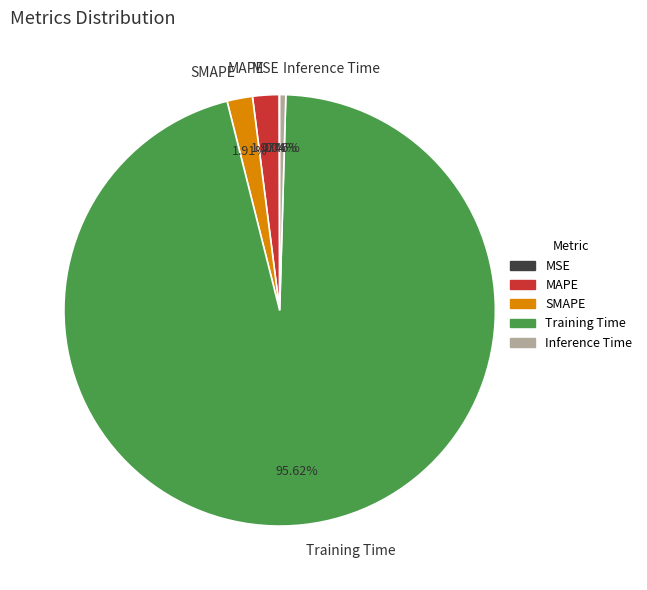

Which slice represents more than half of the pie?

Training Time